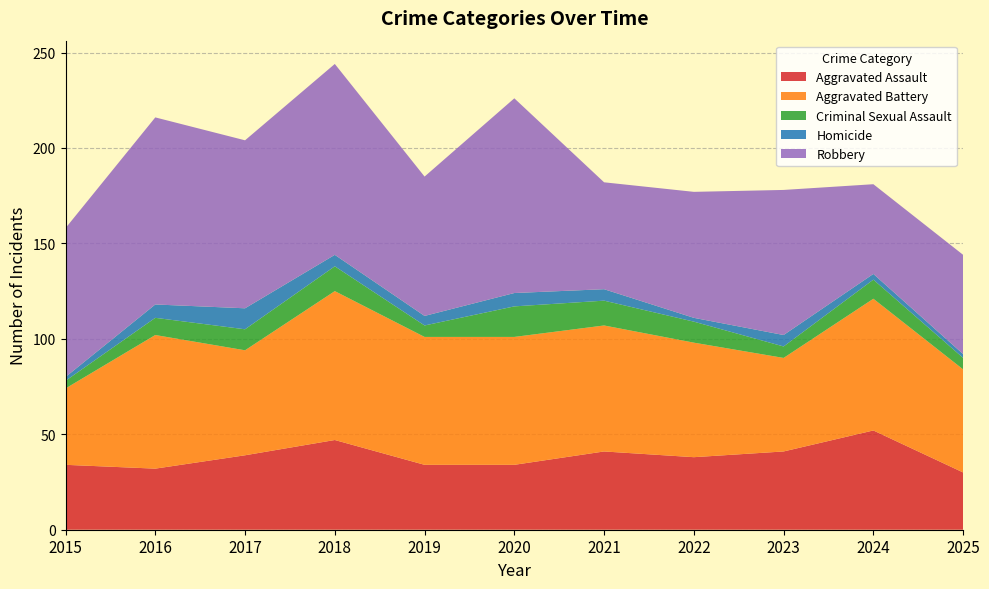

Reading left to right, extract all data points from this chart.

Aggravated Assault: 2015=34	2016=32	2017=39	2018=47	2019=34	2020=34	2021=41	2022=38	2023=41	2024=52	2025=30
Aggravated Battery: 2015=40	2016=70	2017=55	2018=78	2019=67	2020=67	2021=66	2022=60	2023=49	2024=69	2025=54
Criminal Sexual Assault: 2015=4	2016=9	2017=11	2018=13	2019=6	2020=16	2021=13	2022=11	2023=6	2024=10	2025=6
Homicide: 2015=2	2016=7	2017=11	2018=6	2019=5	2020=7	2021=6	2022=2	2023=6	2024=3	2025=2
Robbery: 2015=78	2016=98	2017=88	2018=100	2019=73	2020=102	2021=56	2022=66	2023=76	2024=47	2025=52